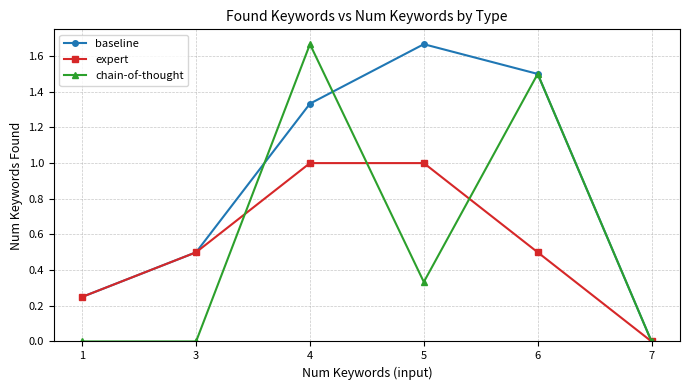

Is this an area chart (filled region under the line)?

No